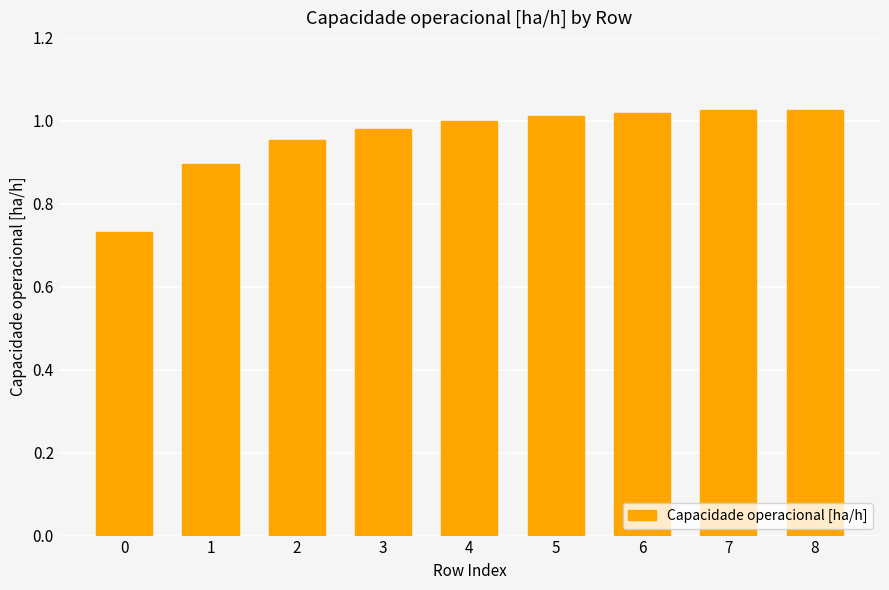

What is the sum of all values?

8.6